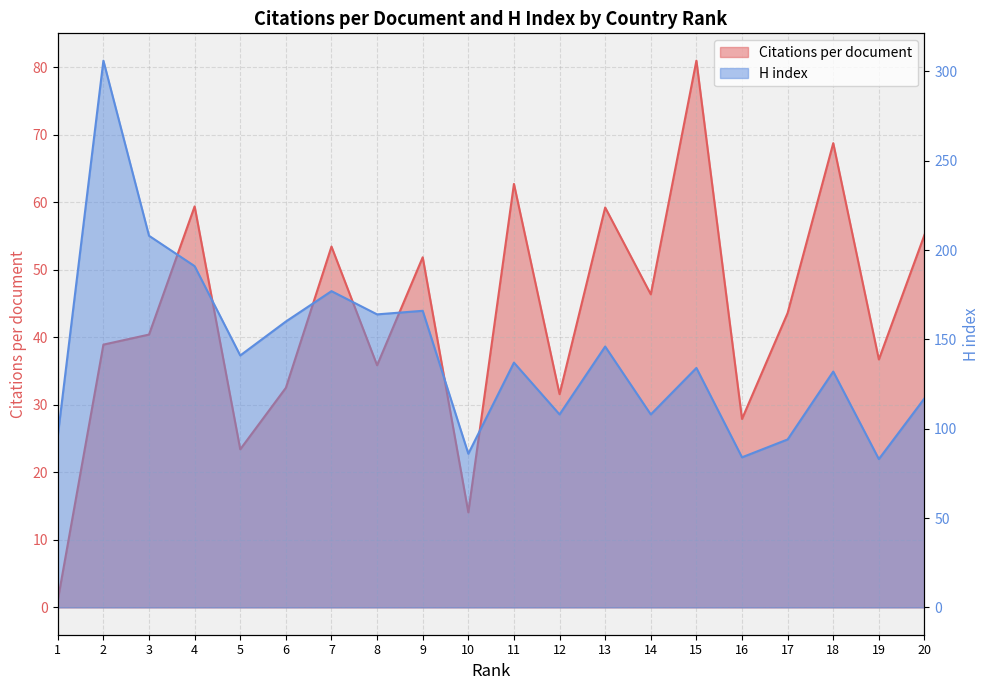

How many interior local peaks does the Citations per document series have?

7